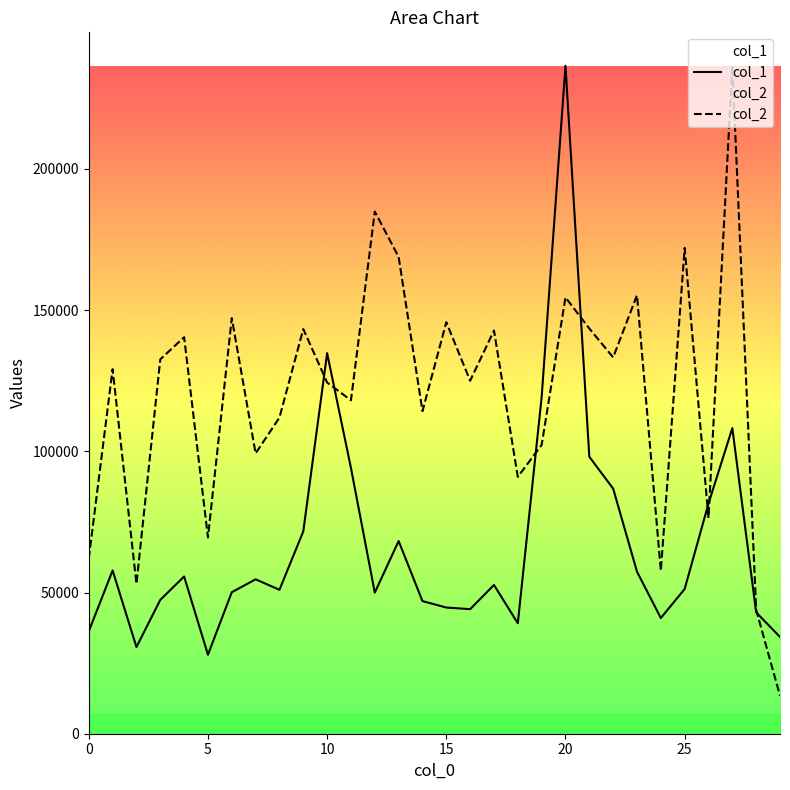

What is the difference between the maximum and minimum values in the col_2 series?

223072.0